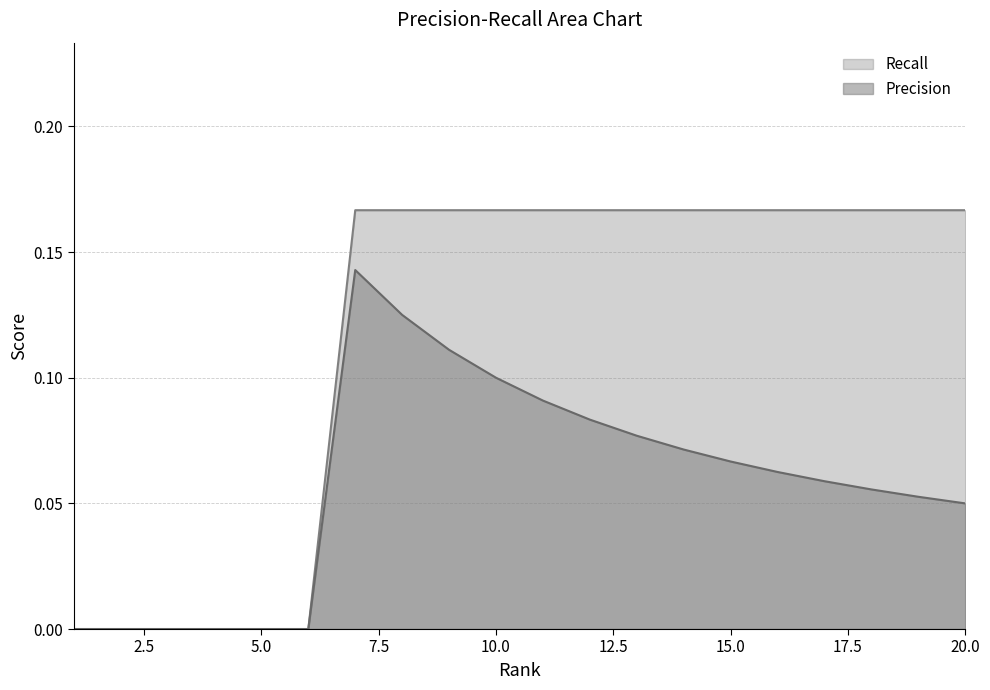

Reading right to left, extract all data points from this chart.

Precision: 0.1	0.1	0.1	0.1	0.1	0.1	0.1	0.1	0.1	0.1	0.1	0.1	0.1	0.1	0.0	0.0	0.0	0.0	0.0	0.0
Recall: 0.2	0.2	0.2	0.2	0.2	0.2	0.2	0.2	0.2	0.2	0.2	0.2	0.2	0.2	0.0	0.0	0.0	0.0	0.0	0.0